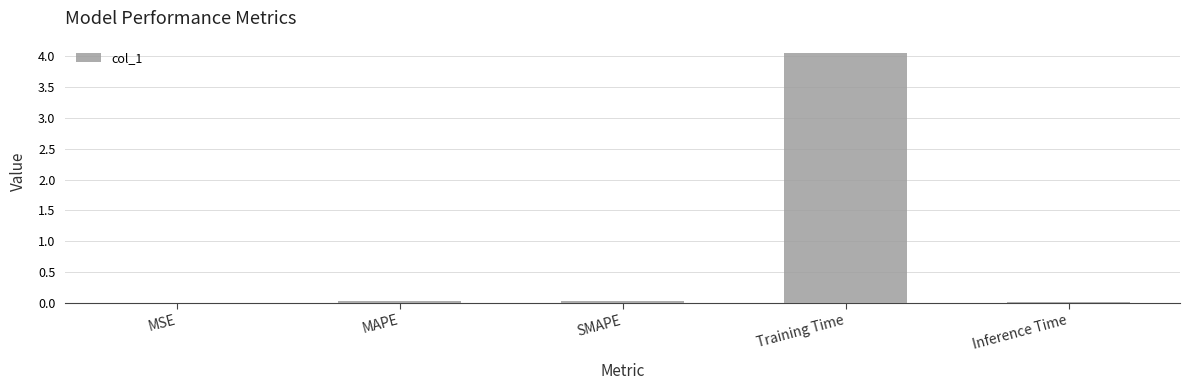

Is it true that the value at Training Time is 1.0?

False